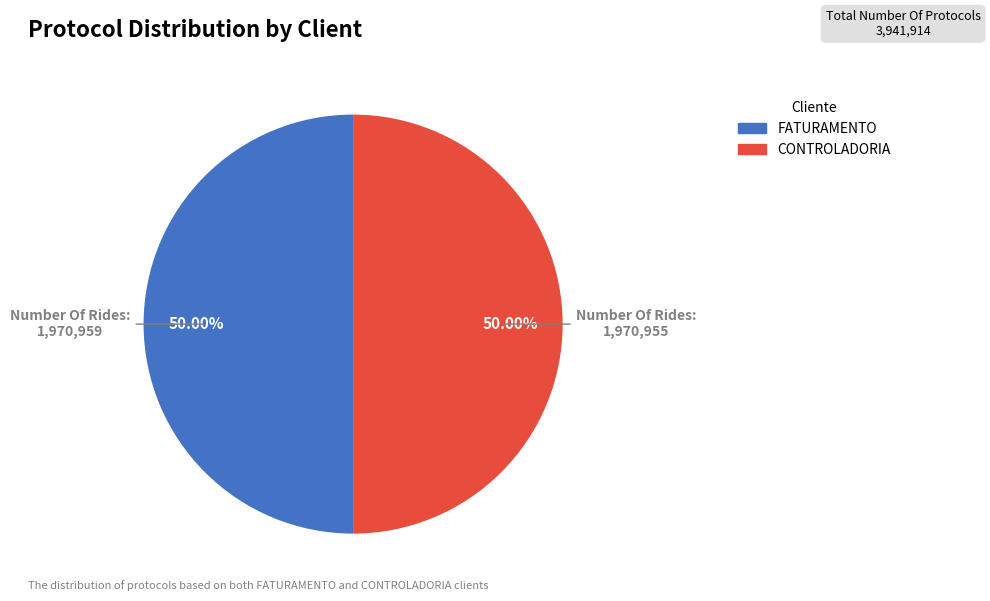

Is it true that FATURAMENTO is 50% of the pie?

True